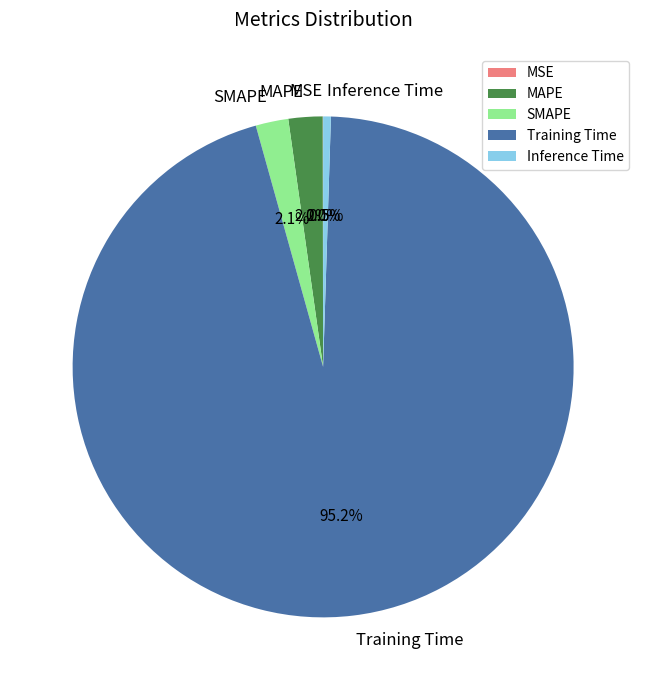

Is it true that MAPE is 2% of the pie?

True